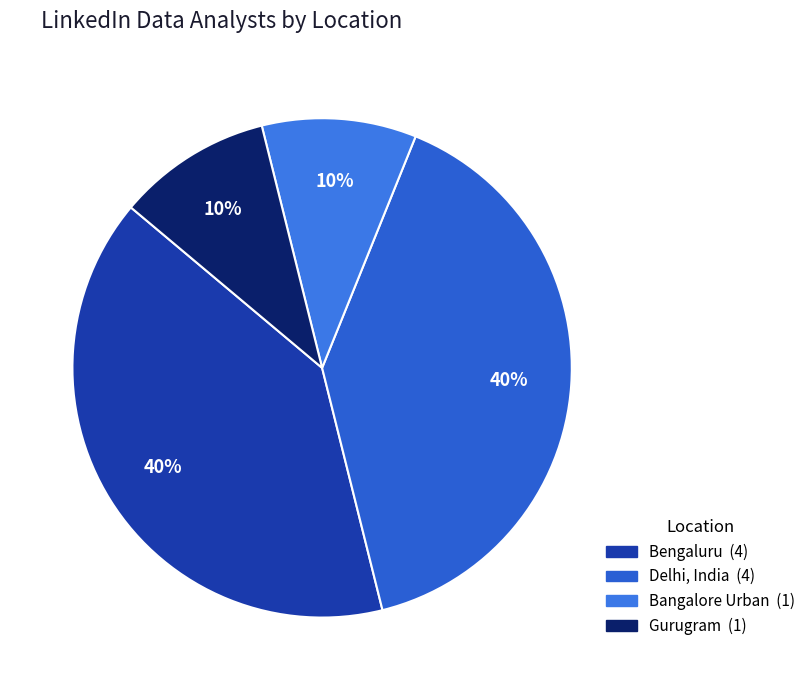

How many slices are in this pie chart?

4